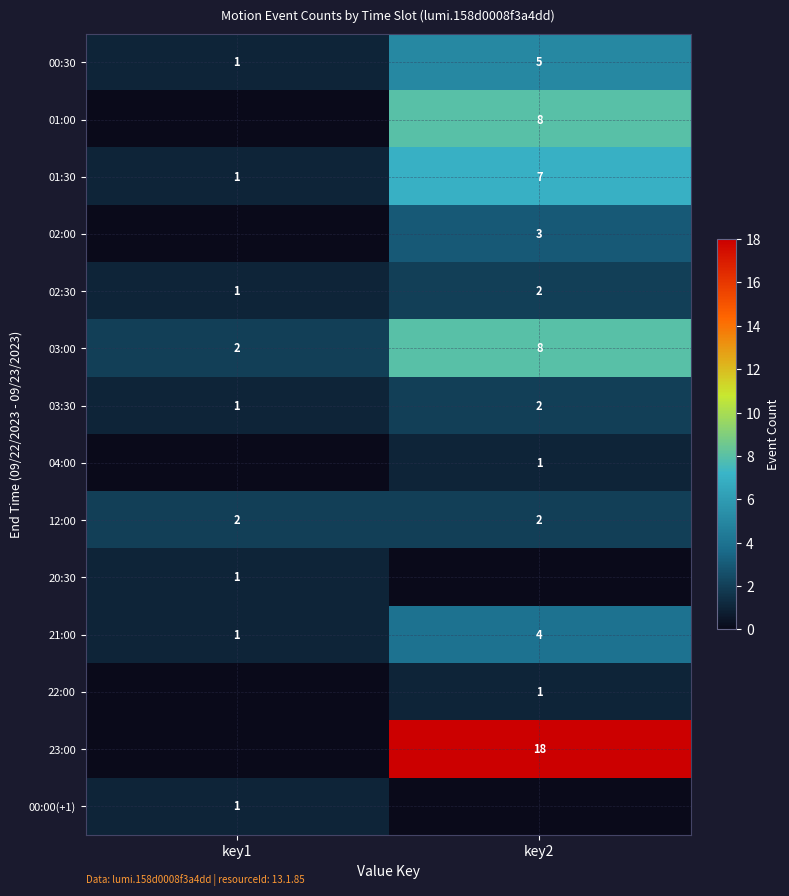

Rank the categories by 00:30 value from highest to lowest.

key2, key1